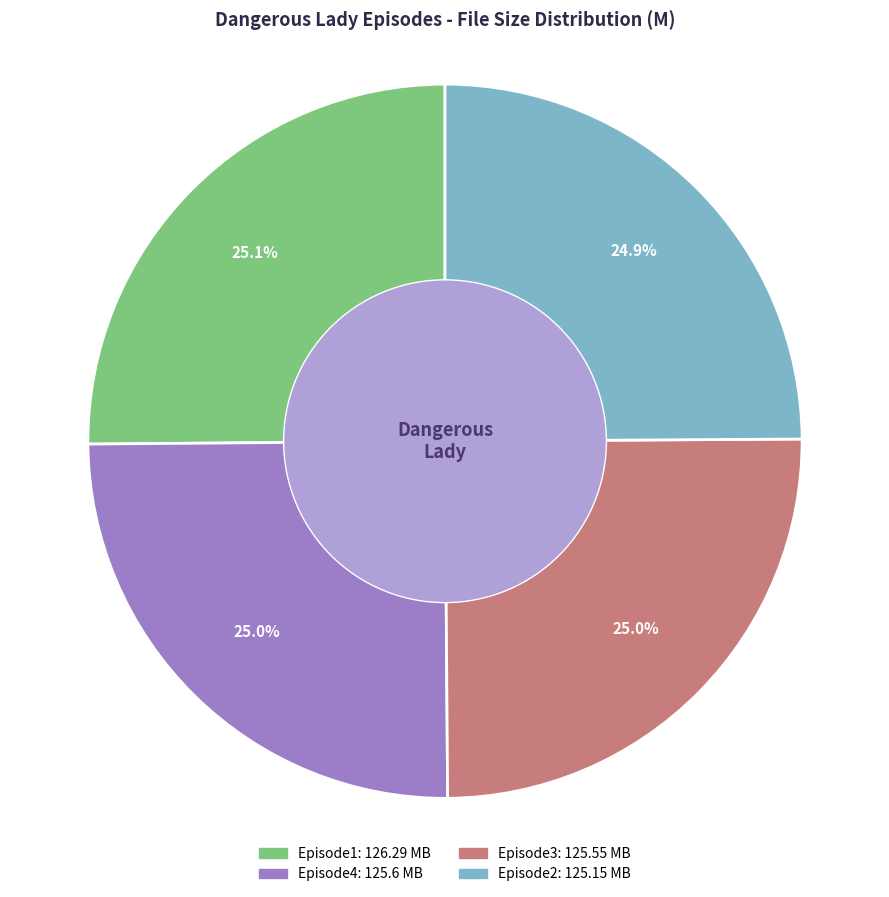

Count the number of slices in the pie.

4